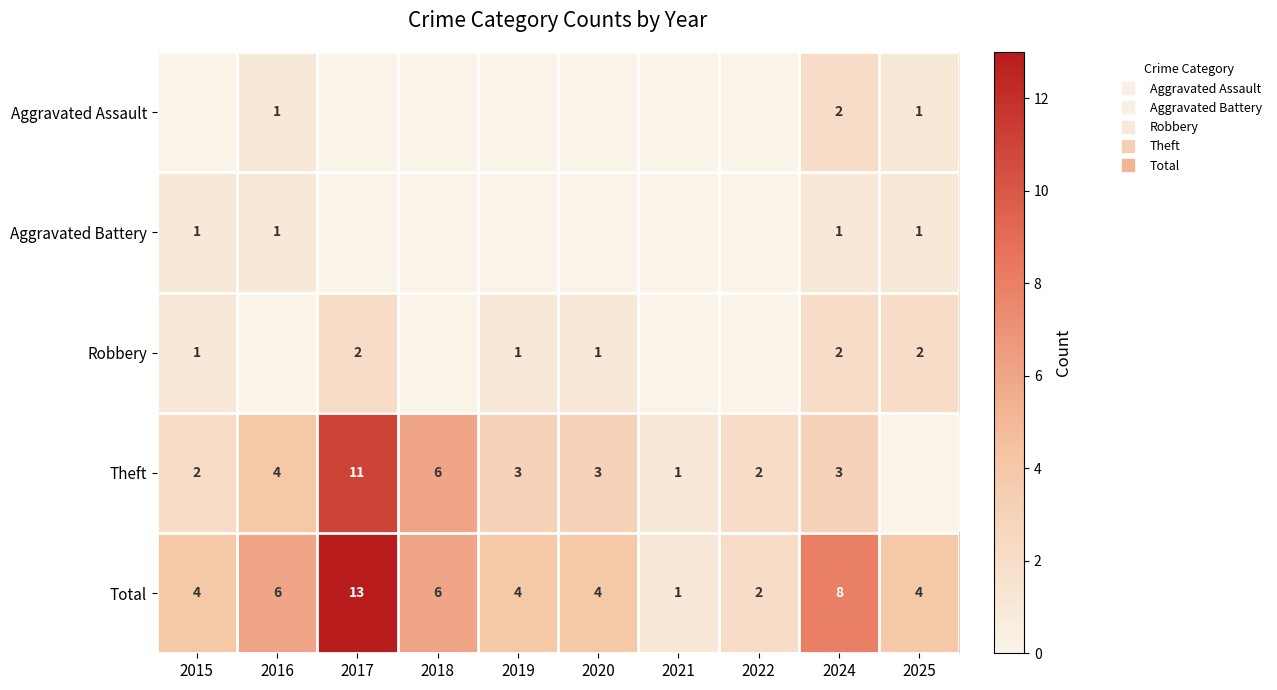

Between 2019 and 2025, which series saw the biggest shift?

Theft